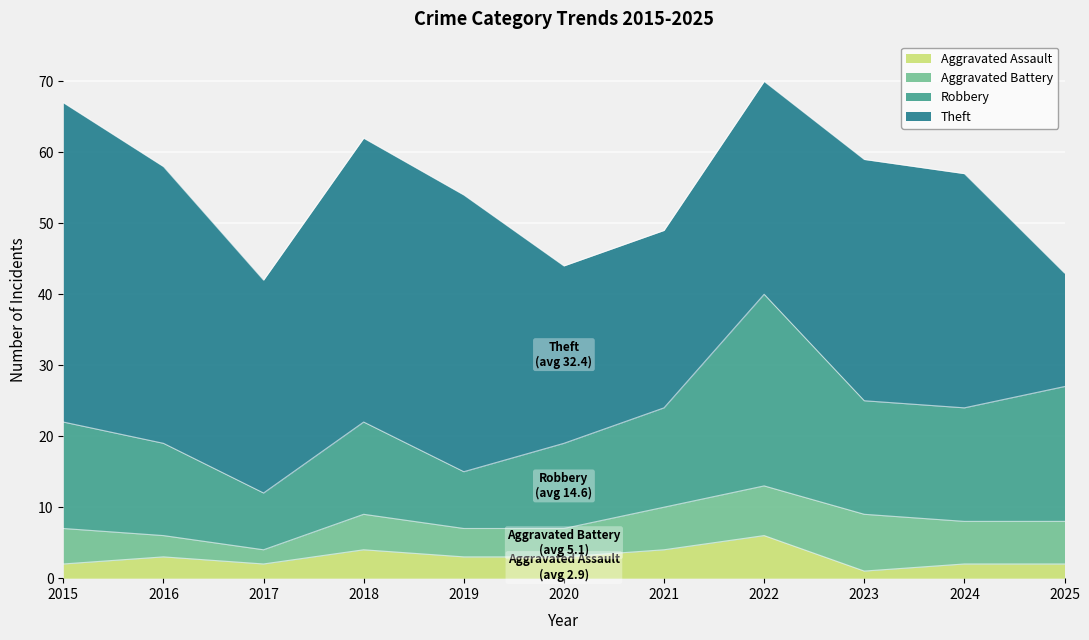

Does the chart display data point markers on the line(s)?

No